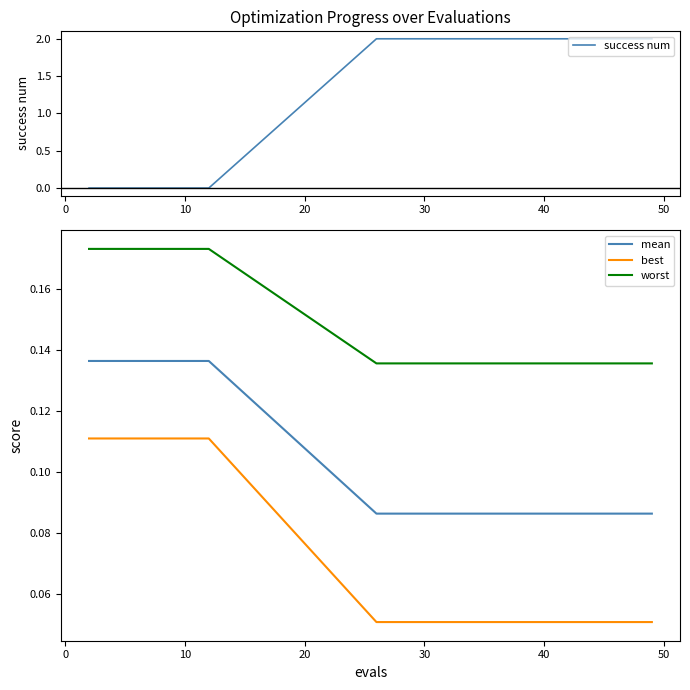

What are all the series names shown in the legend?

success num, mean, best, worst